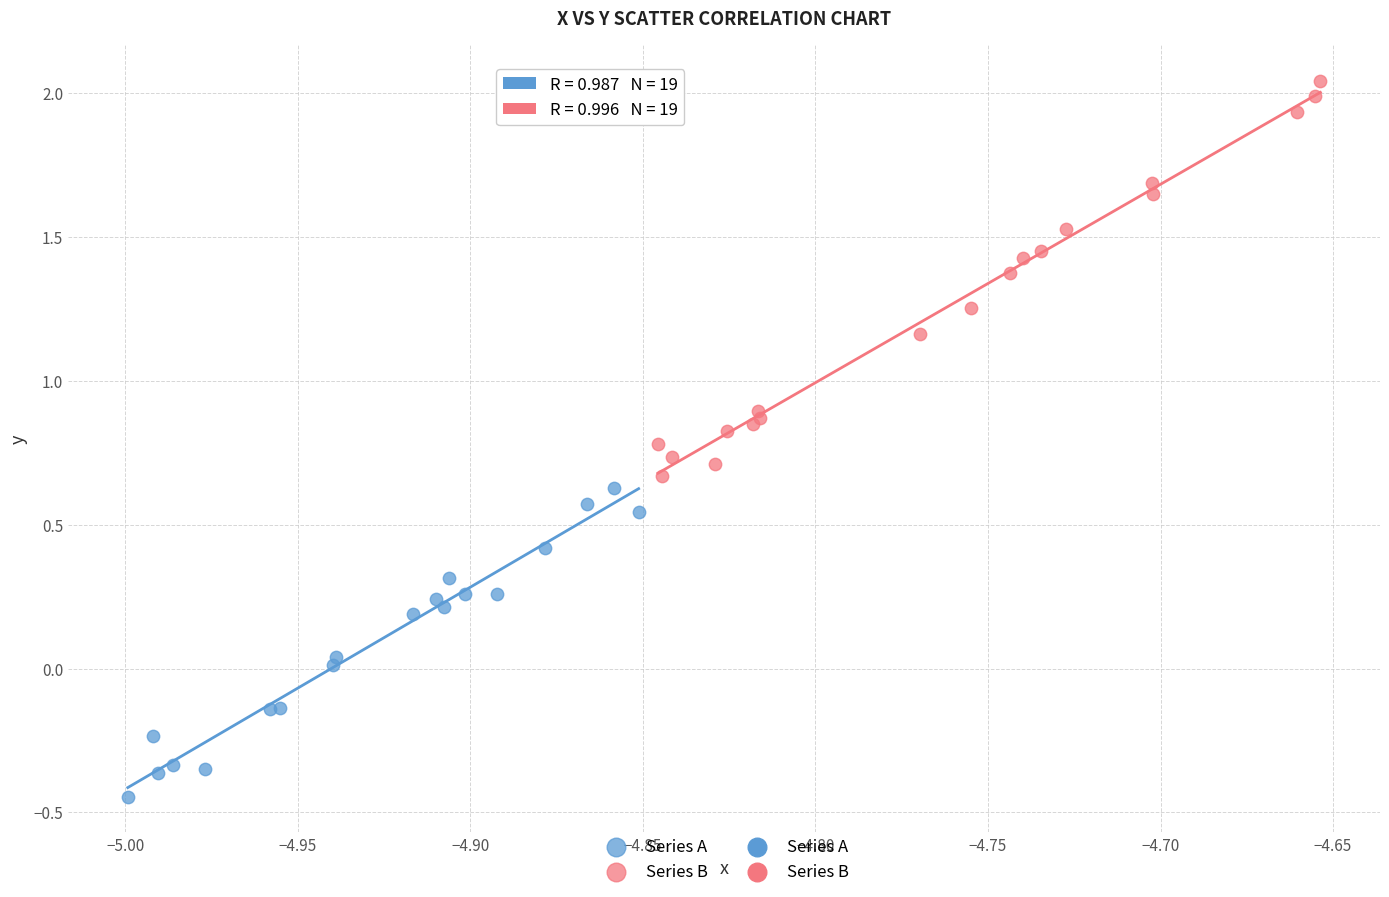

Which series has the largest Y range (max minus min)?

Series B